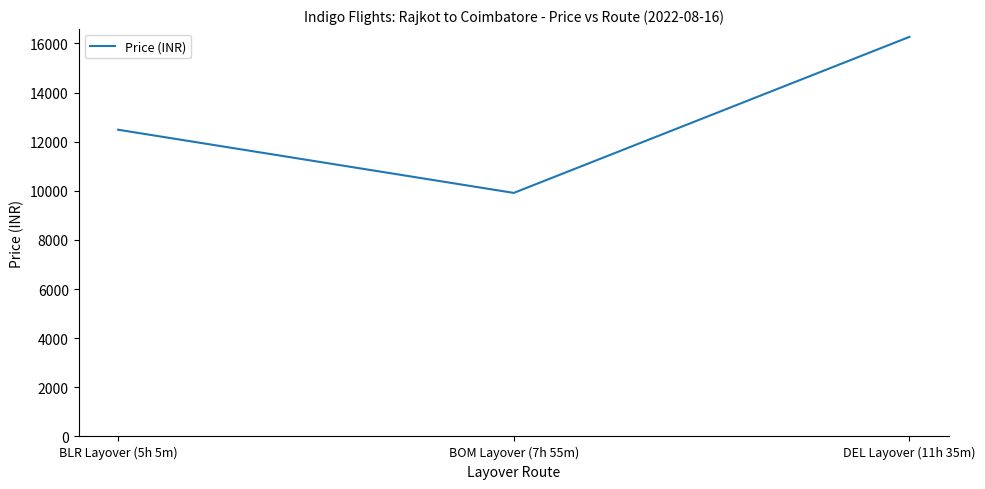

The value at BLR Layover (5h 5m) is 12488. True or false?

True